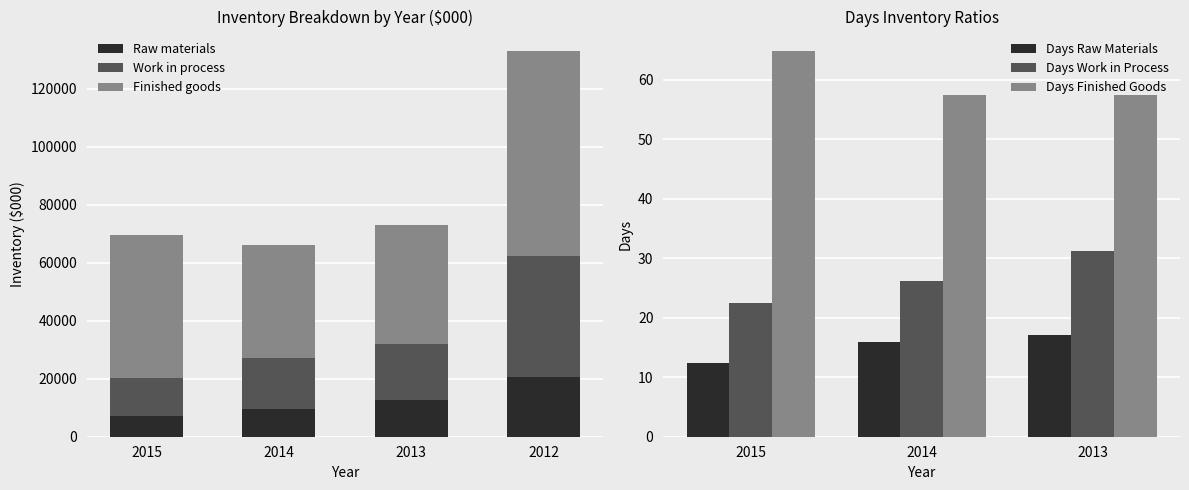

Reading left to right, extract all data points from this chart.

Raw materials: 7110.5	9690.8	12680.3	20729.3
Work in process: 13210.5	17454.8	19237.0	41541.8
Finished goods: 49355.0	39109.4	41102.7	70800.8